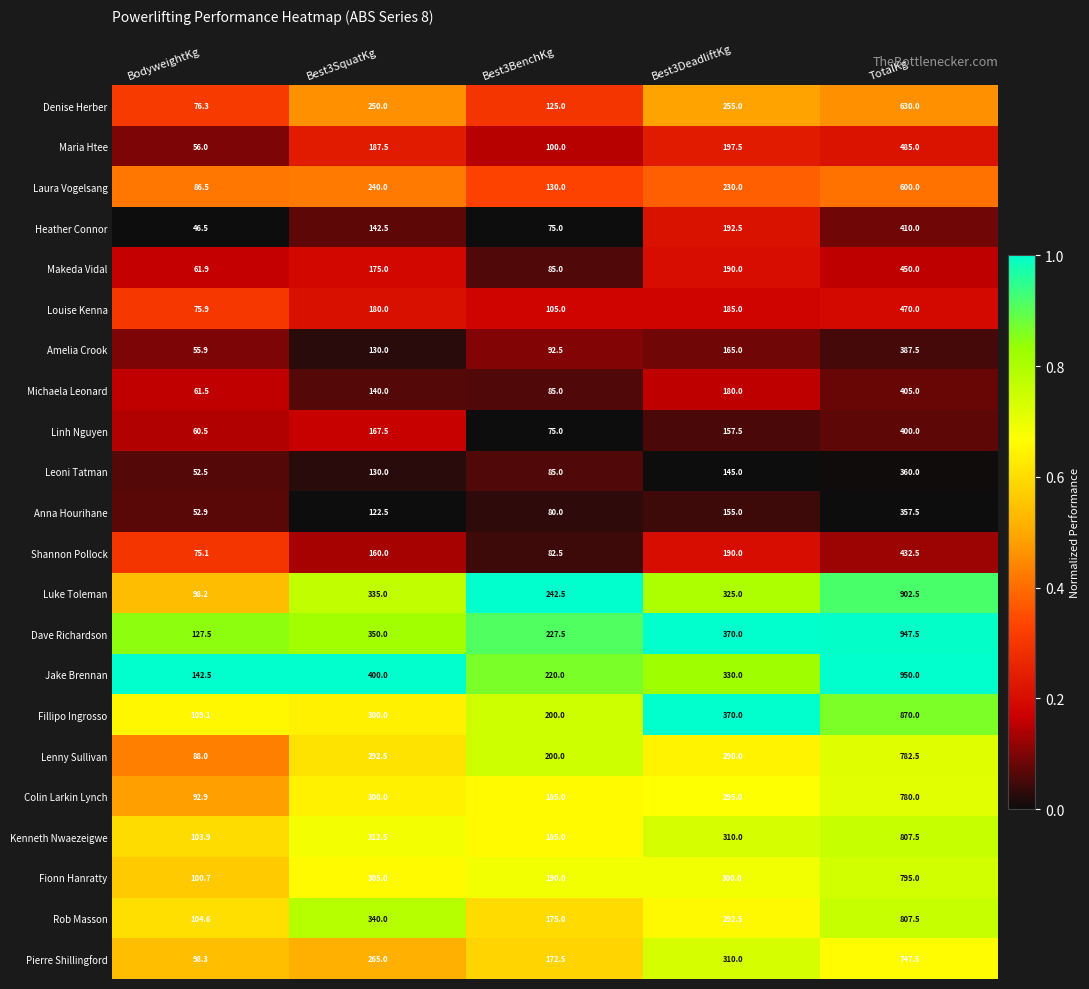

Rank the categories by Laura Vogelsang value from highest to lowest.

TotalKg, Best3SquatKg, Best3DeadliftKg, Best3BenchKg, BodyweightKg